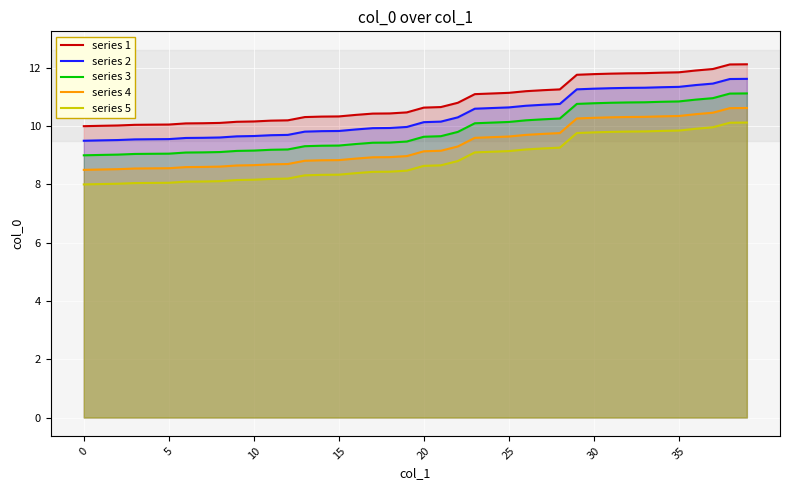

At which label is series 1 closest to 11?

23